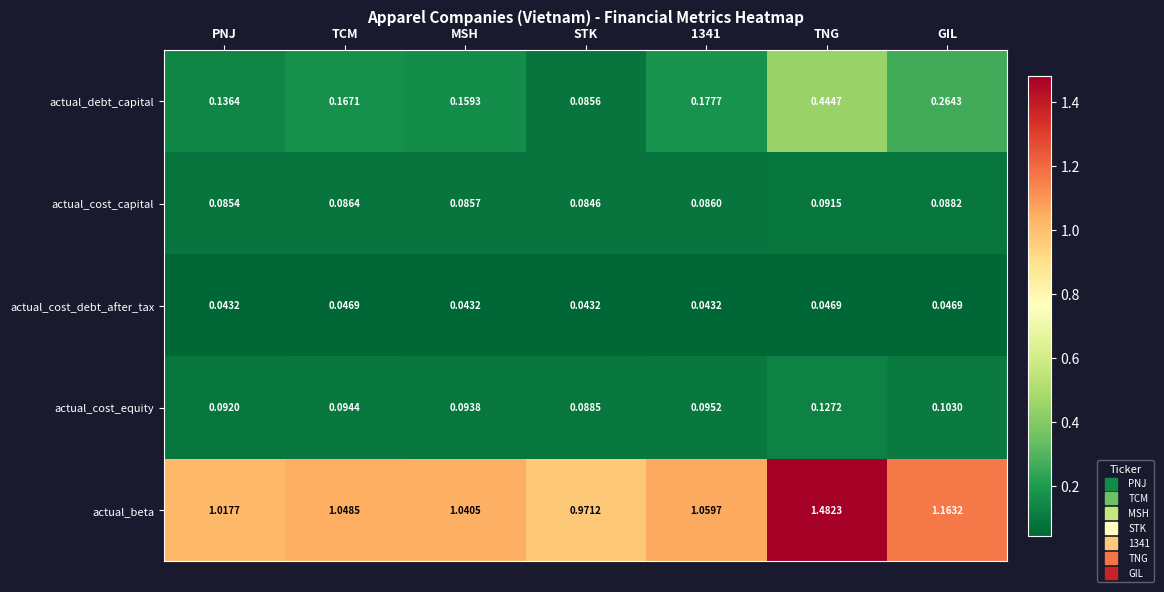

At TCM, list the series in order from smallest to largest.

actual_cost_debt_after_tax, actual_cost_capital, actual_cost_equity, actual_debt_capital, actual_beta